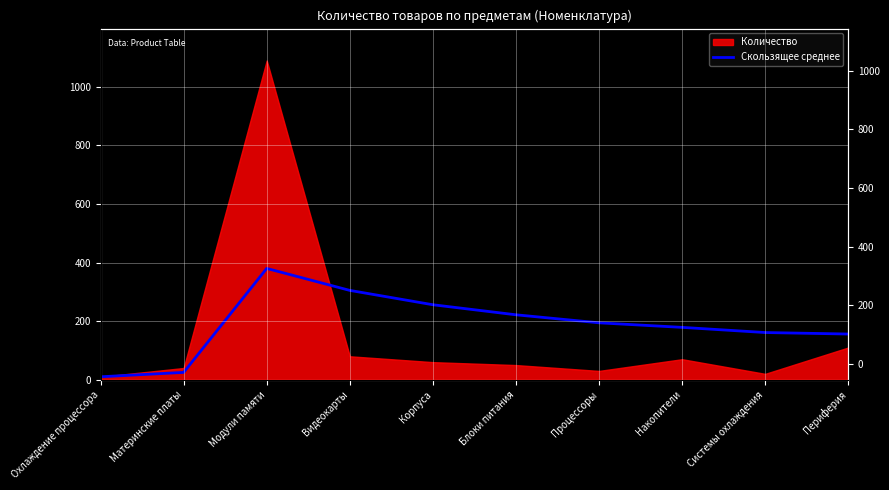

Where does the data first go above 194?

Модули памяти